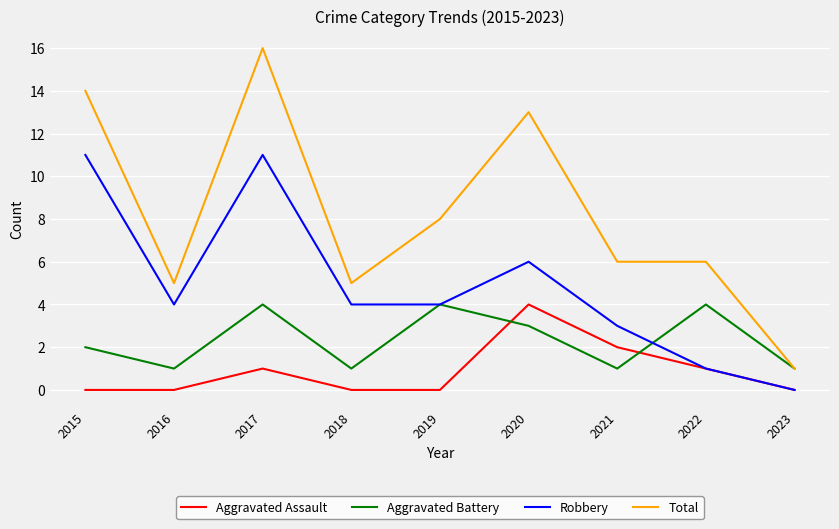

What are all the series names shown in the legend?

Aggravated Assault, Aggravated Battery, Robbery, Total